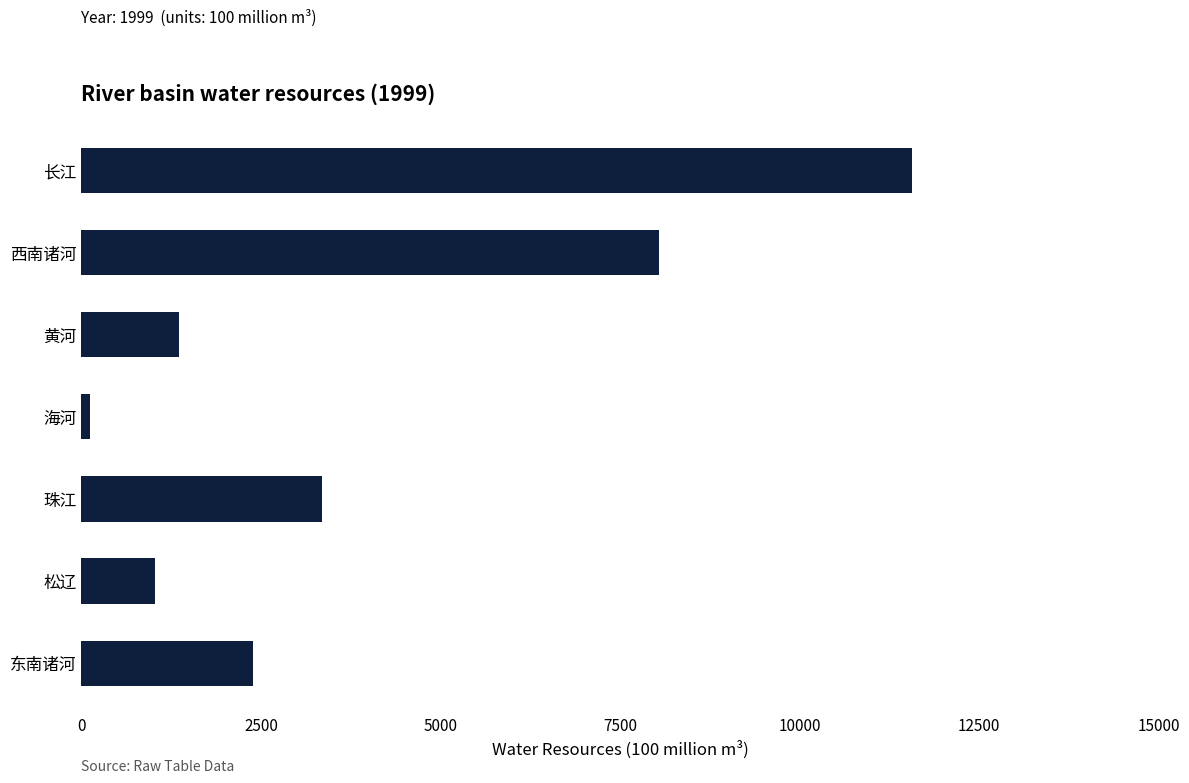

What is the approximate value at 松辽?

1027.0